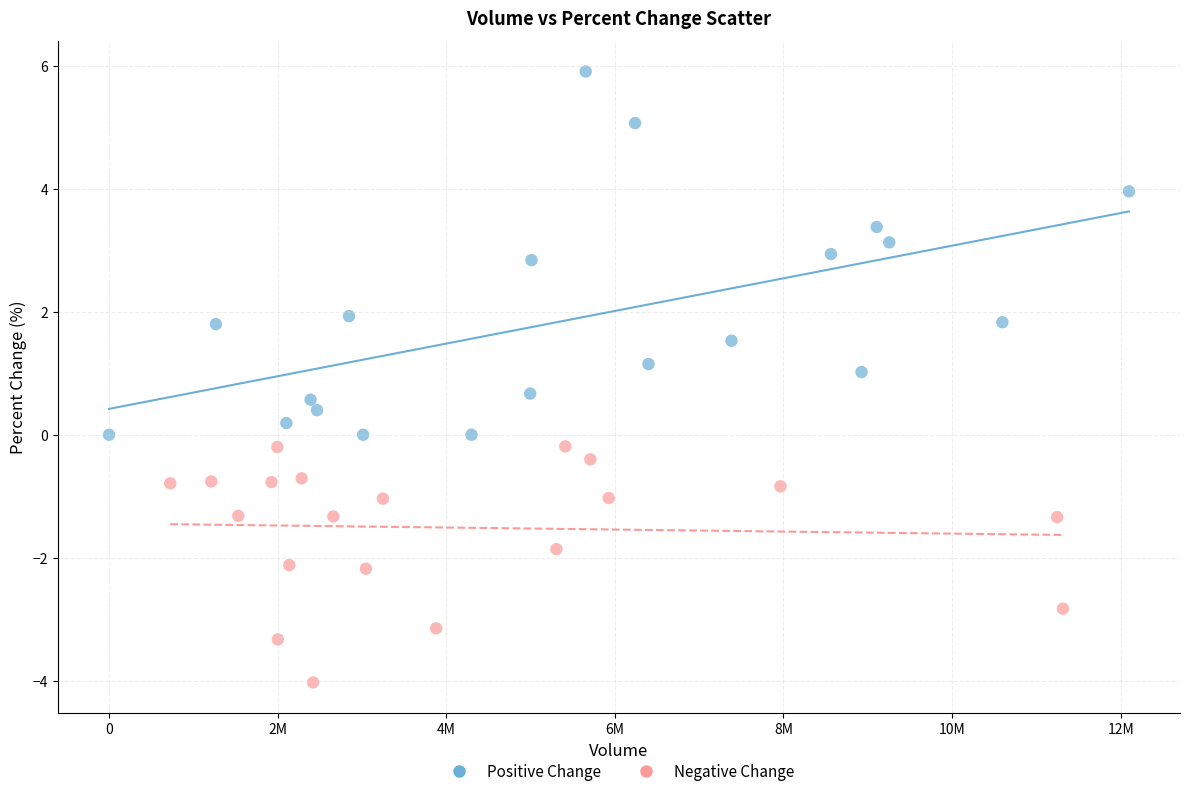

Which series contains the highest Y value?

Positive Change